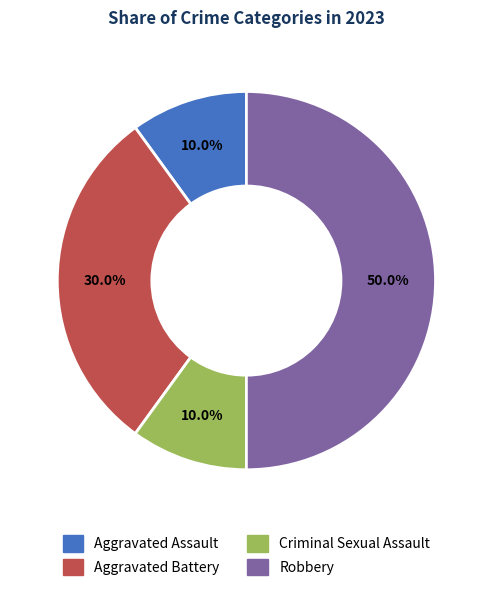

Is it true that Aggravated Assault is 2% of the pie?

False